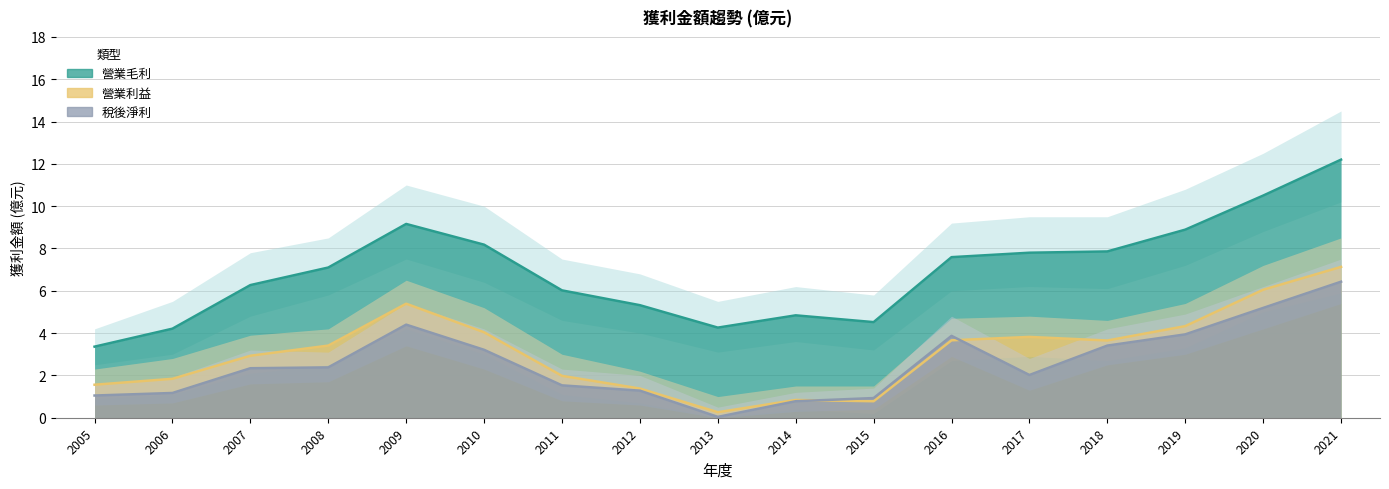

Is the value of 稅後淨利 at 2008 greater than the value of 營業毛利 at 2009?

No